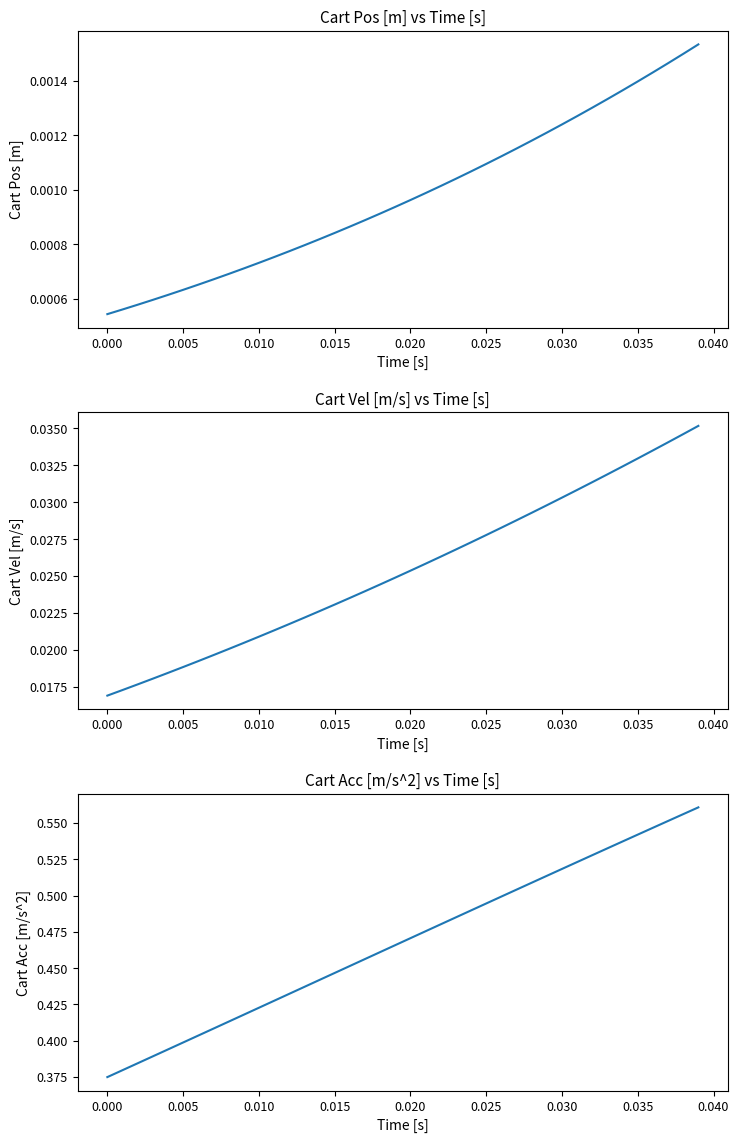

What are all the series names shown in the legend?

Cart Pos [m], Cart Vel [m/s], Cart Acc [m/s^2]